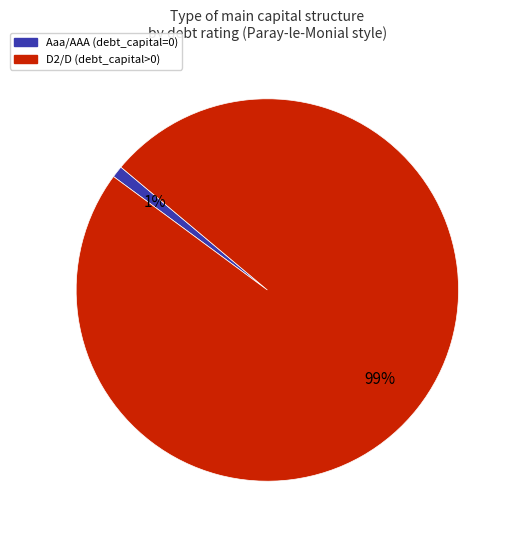

What percentage is the D2/D slice, to the nearest percent?

99%